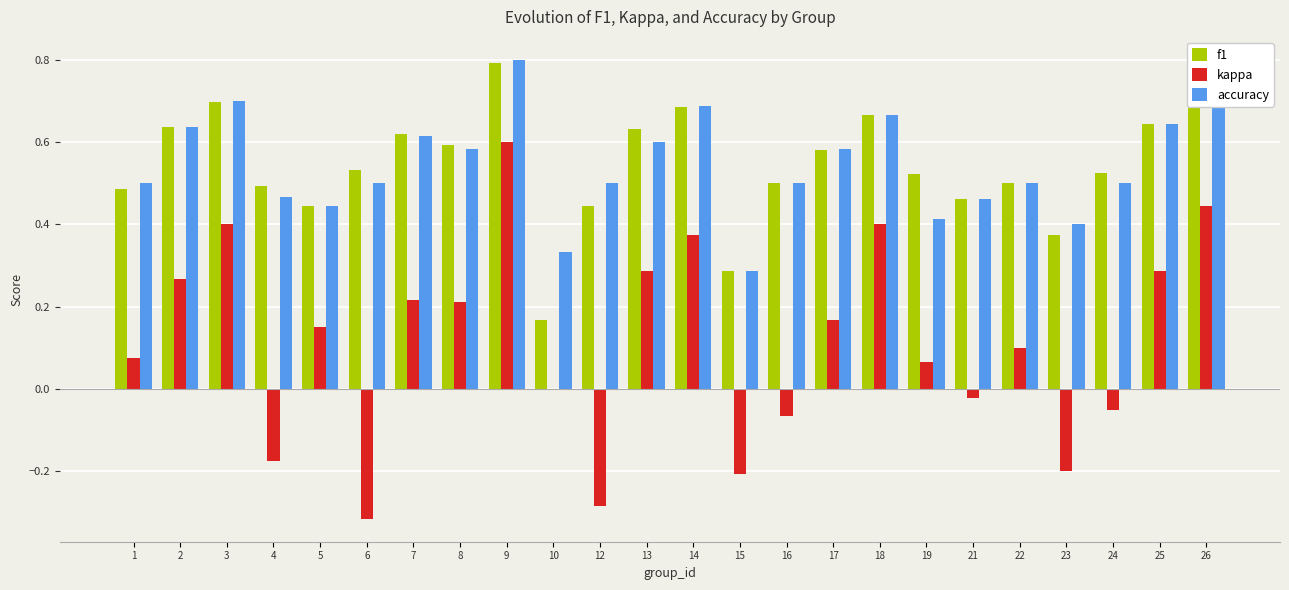

Where is accuracy nearest to the value 0?

15